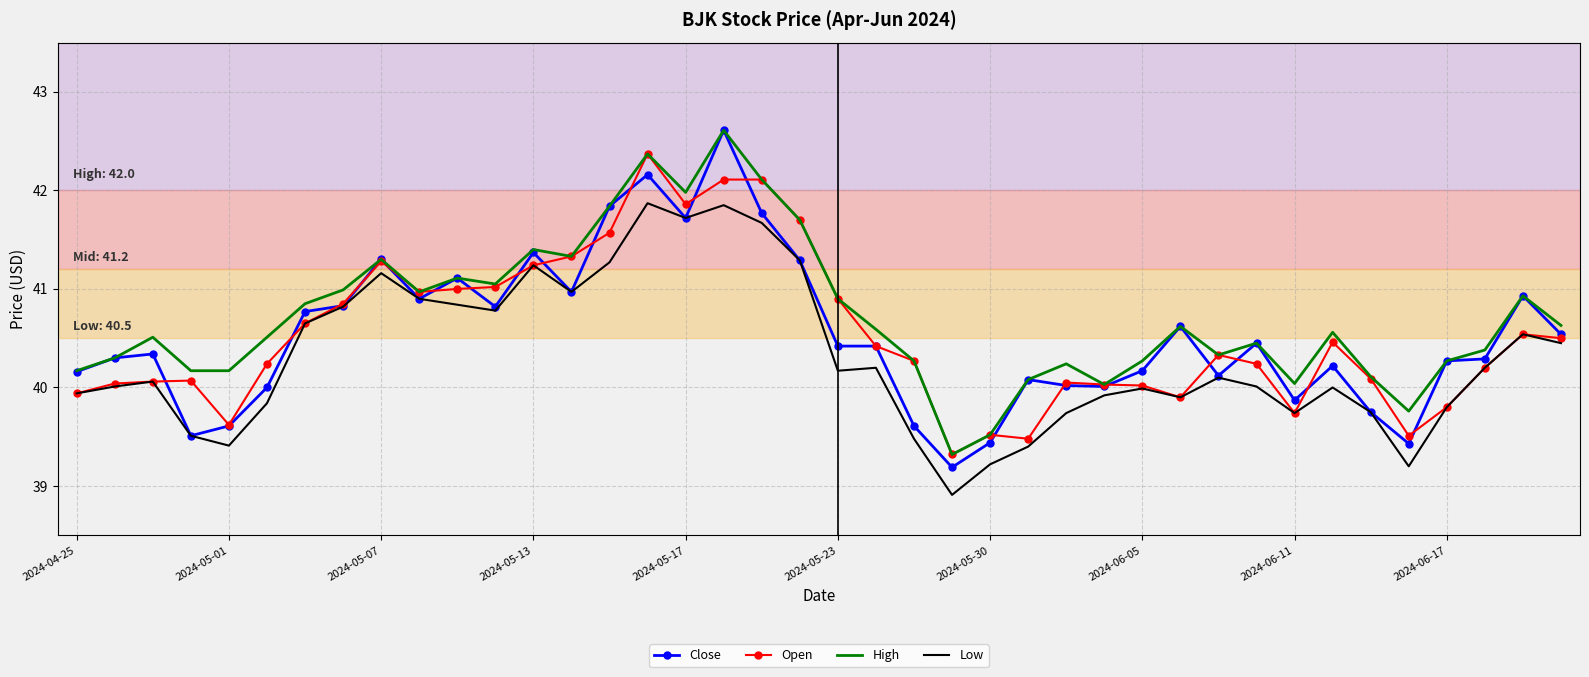

True or false: High and Low intersect in this chart.

False